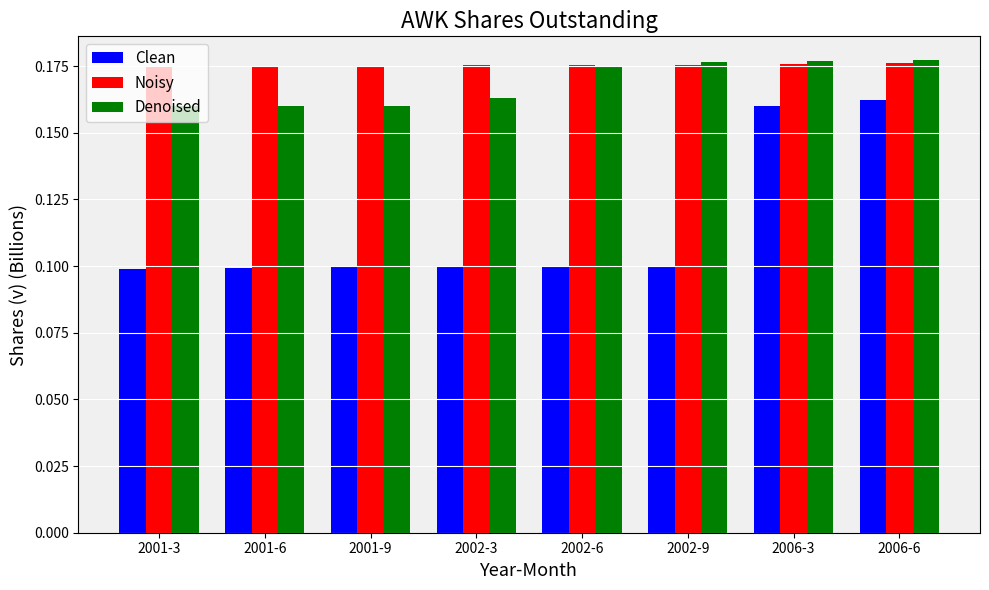

Count the Noisy values in the range 0 to 1.

8